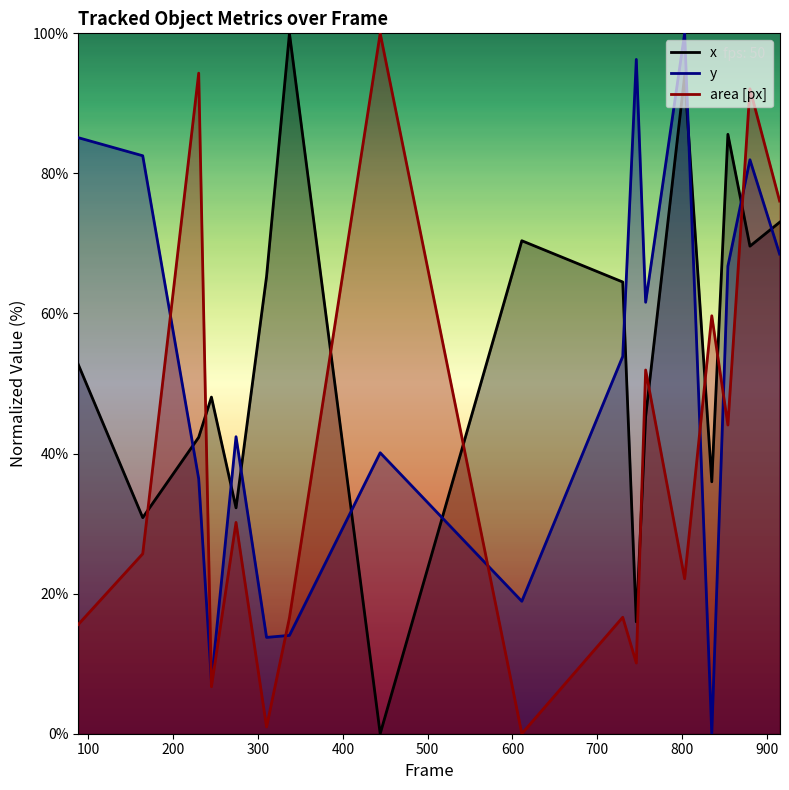

How many intersections are there between y and area [px]?

7